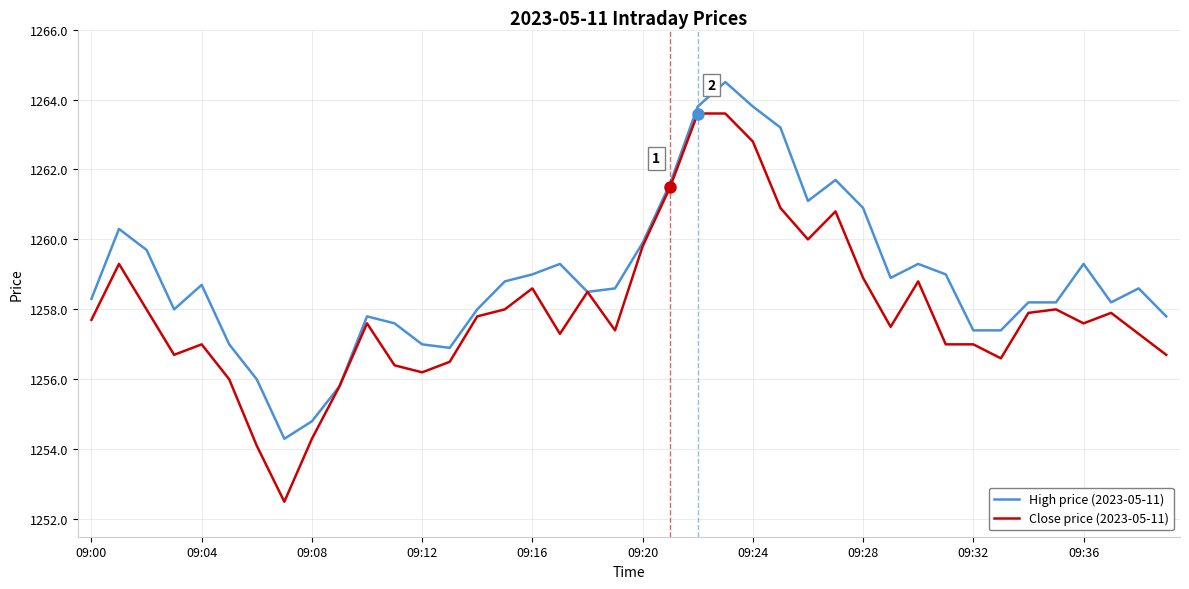

List the series in order of their overall mean, lowest first.

Close price (2023-05-11), High price (2023-05-11)